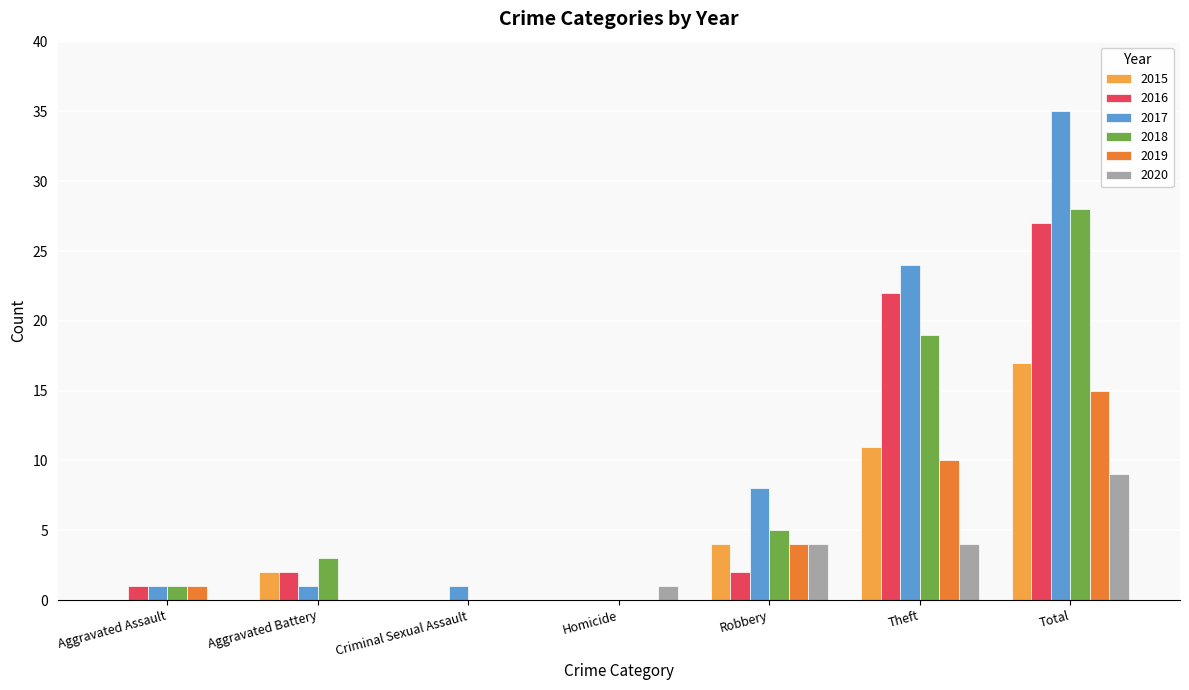

Which category has the highest value in the 2017 series?

Total